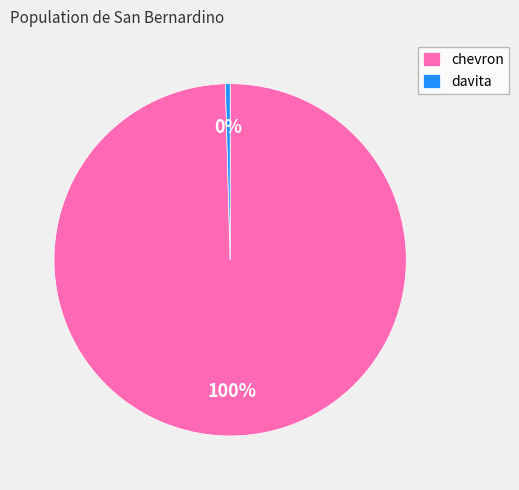

To the nearest percent, what is the average slice percentage?

50%